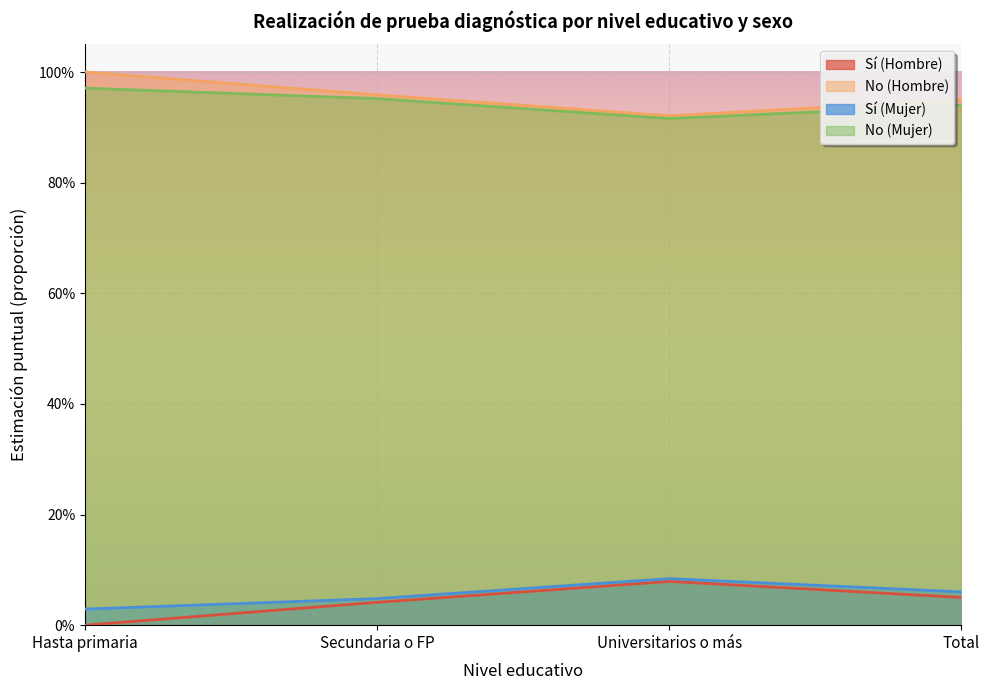

What is the difference between the maximum and minimum values in the Sí (Mujer) series?

0.1